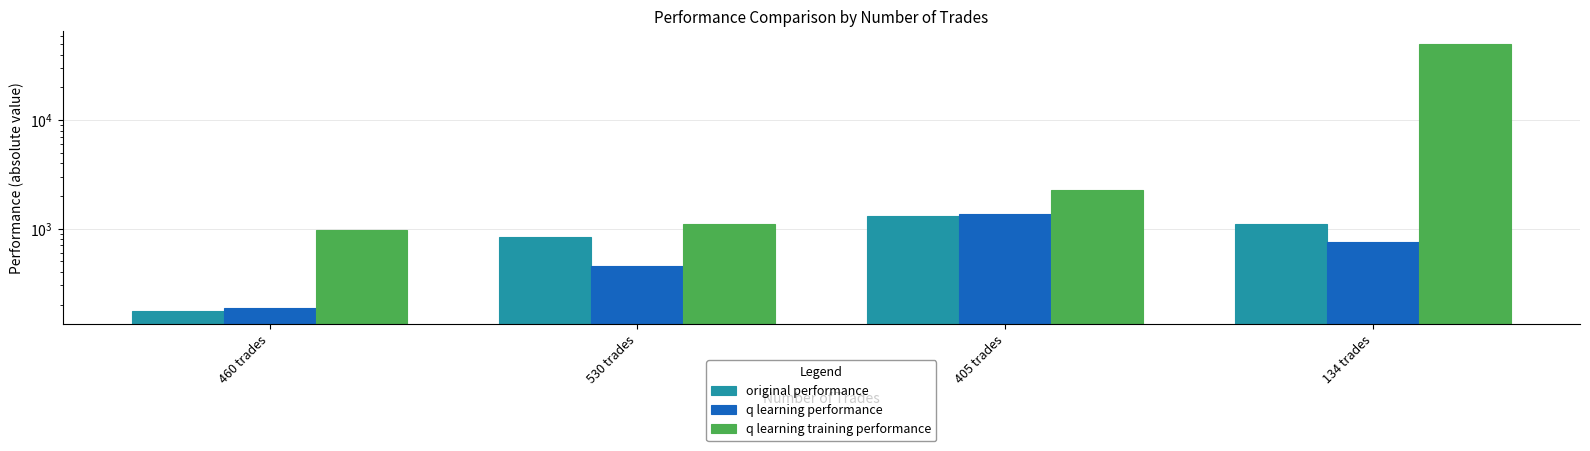

How many groups of bars are there?

4